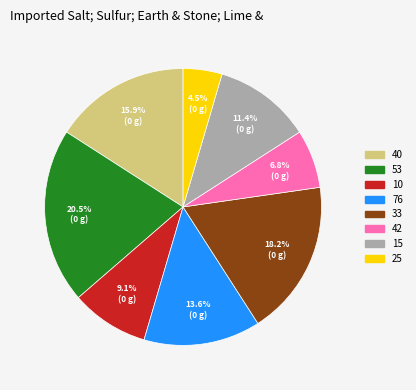

What percentage is the 15 slice, to the nearest percent?

11%